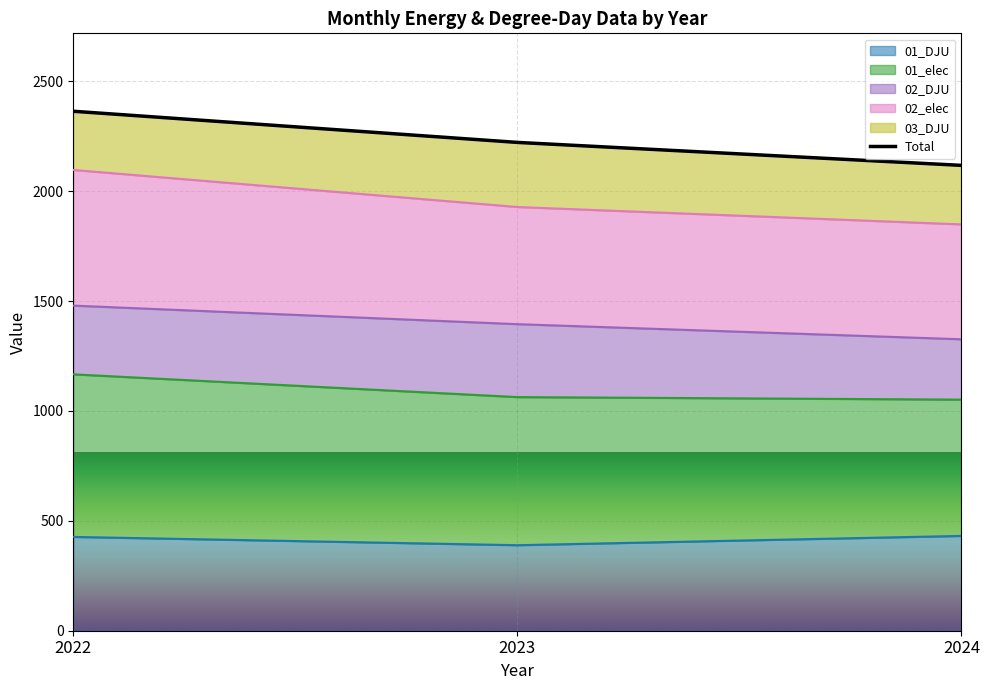

How many data points does each series have?

3